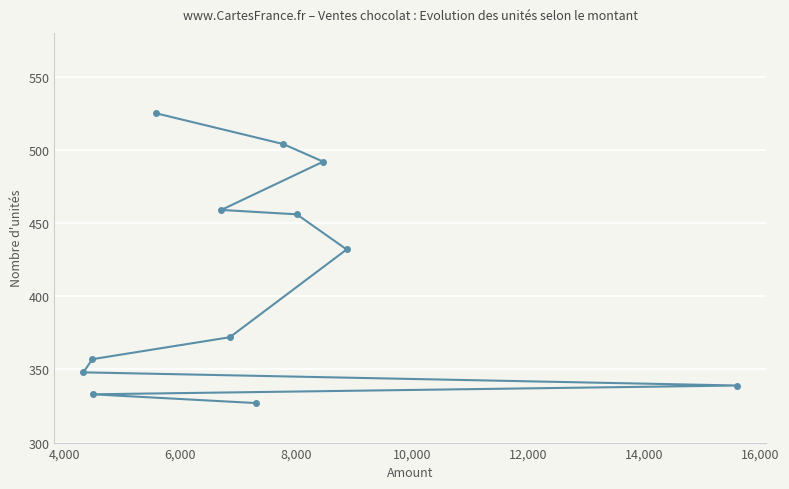

What is the maximum value shown in the chart?

525